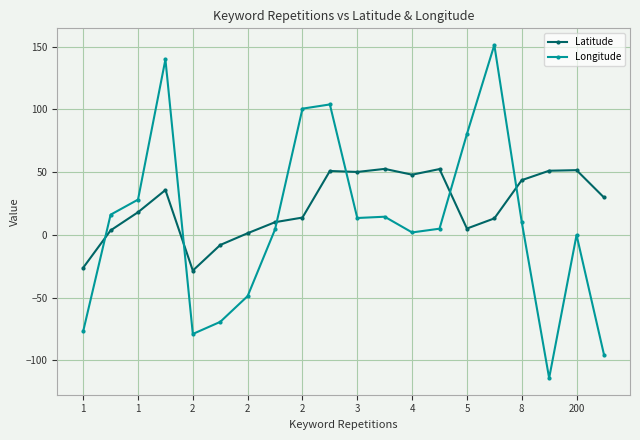

True or false: Latitude has more than 1 interior local peaks.

True